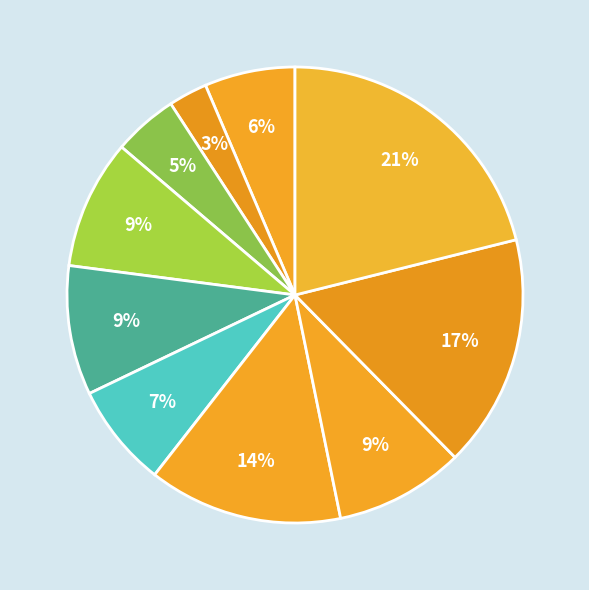

Is there any slice that represents more than half of the pie?

No